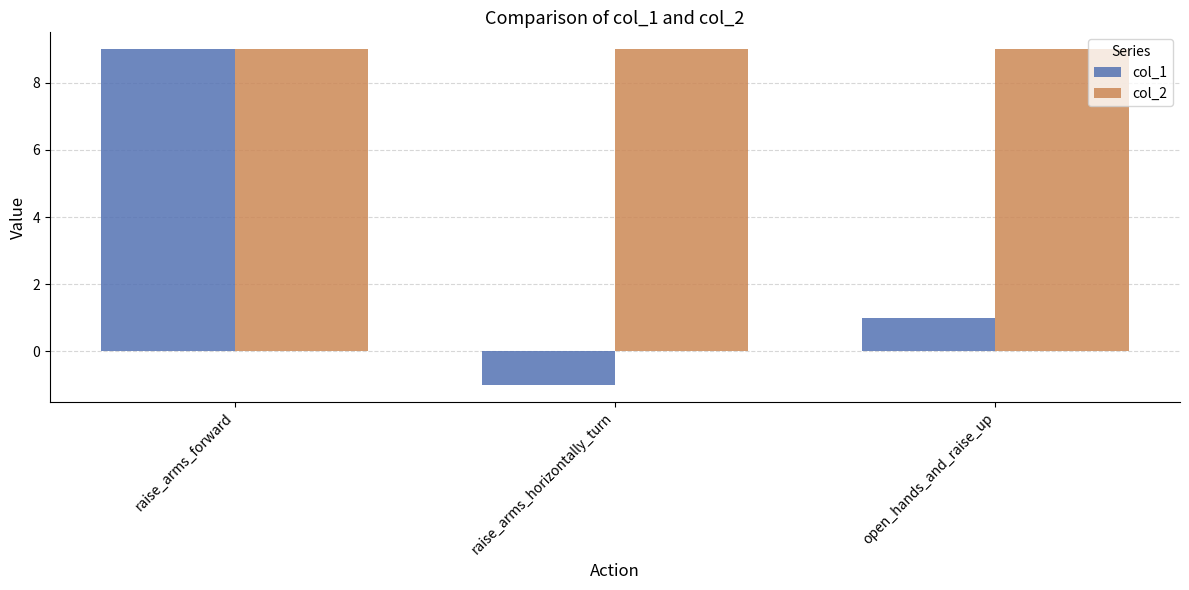

What is the average value of the col_2 series?

9